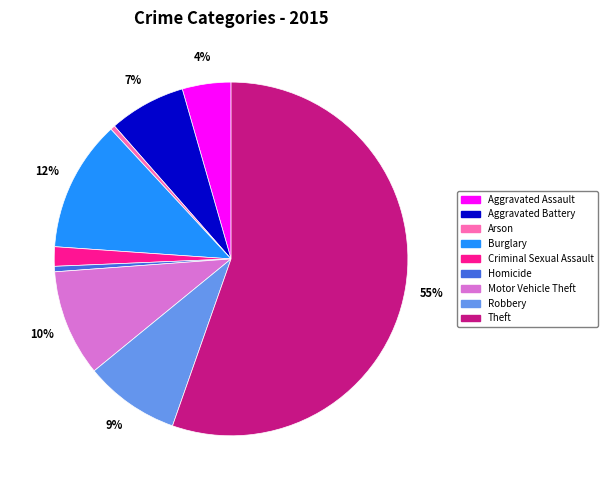

What is the largest slice in the pie chart?

Theft